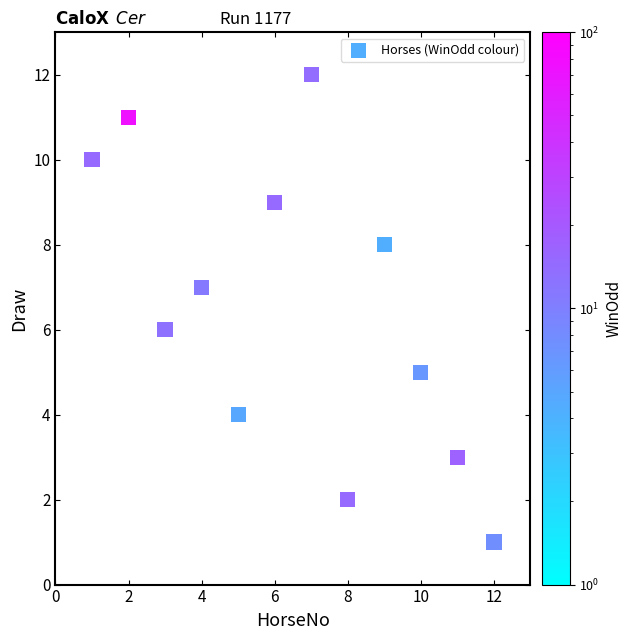

What is the range of Y values (max minus min)?

11